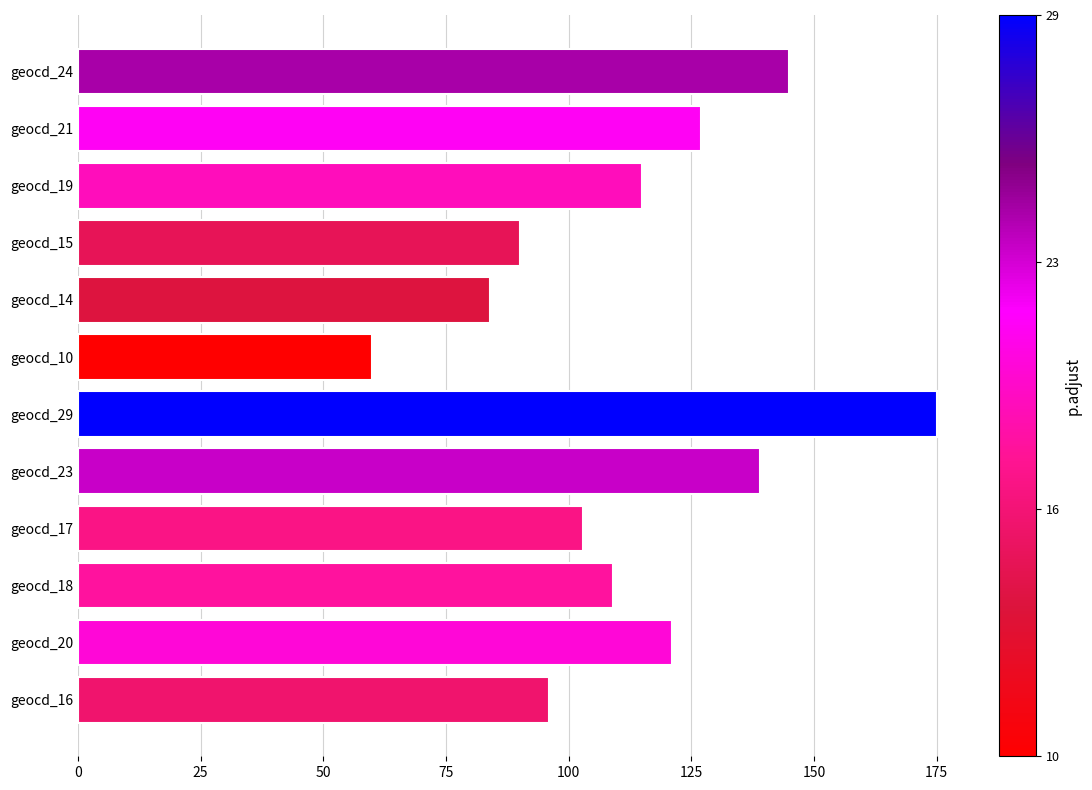

What is the average value?

114